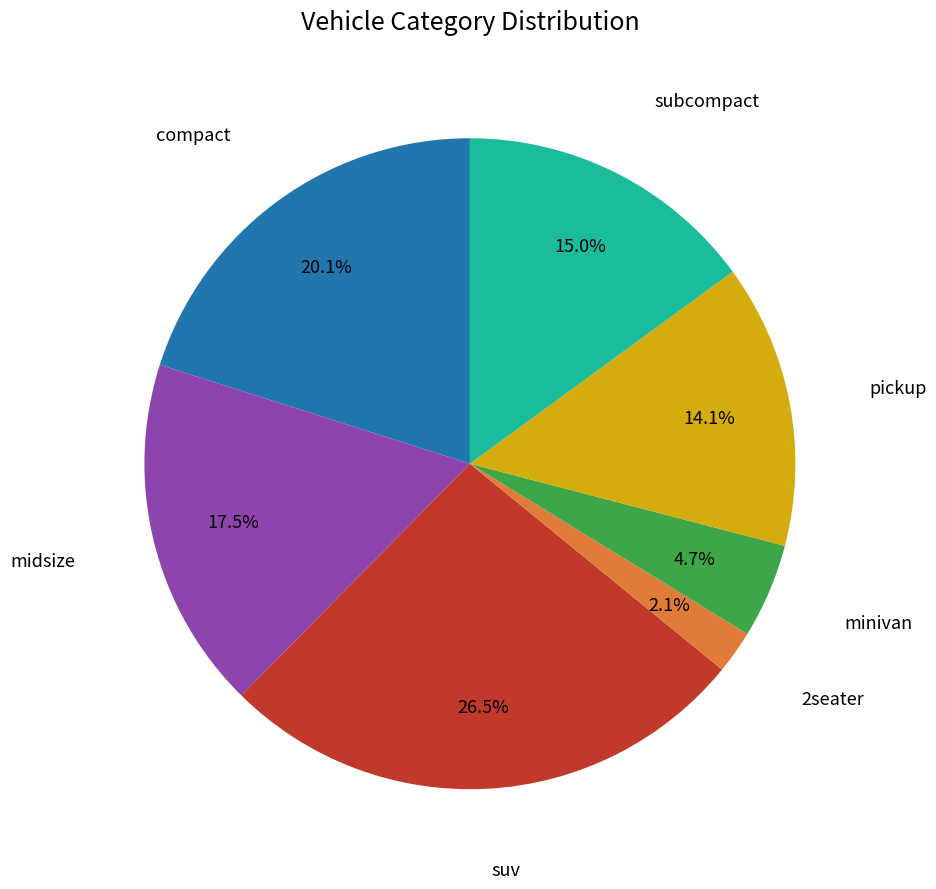

To the nearest percent, what is the average slice percentage?

14%